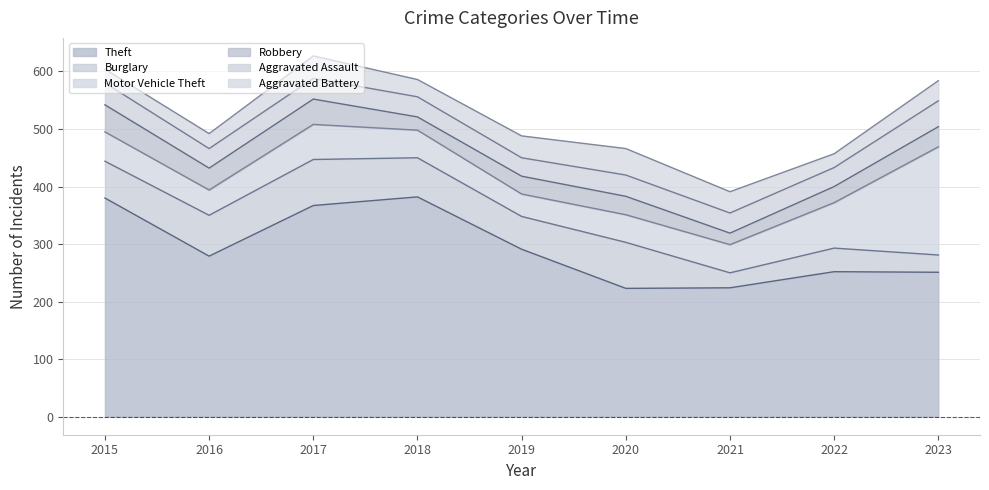

Does the chart have visible grid lines?

Yes